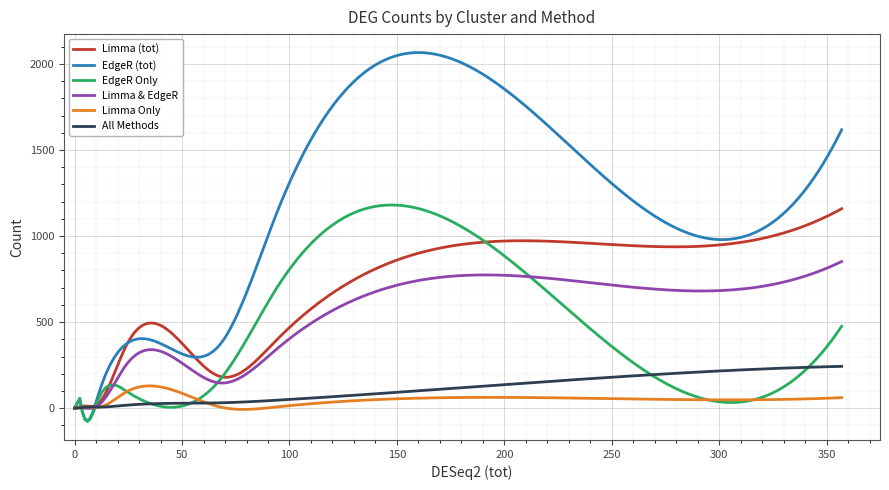

What are all the series names shown in the legend?

Limma (tot), EdgeR (tot), EdgeR Only, Limma & EdgeR, Limma Only, All Methods